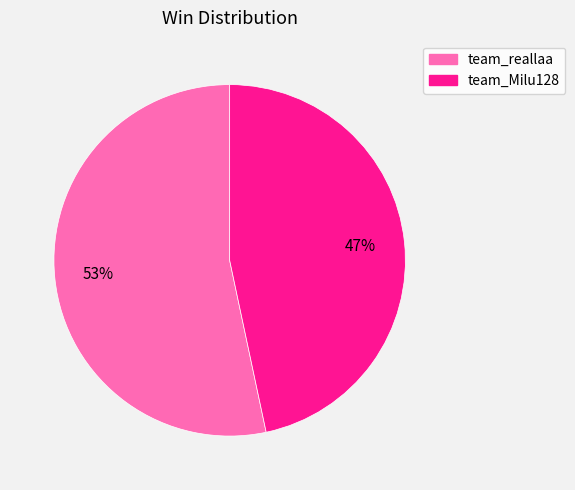

Combined, do team_reallaa and team_Milu128 account for over 50%?

Yes